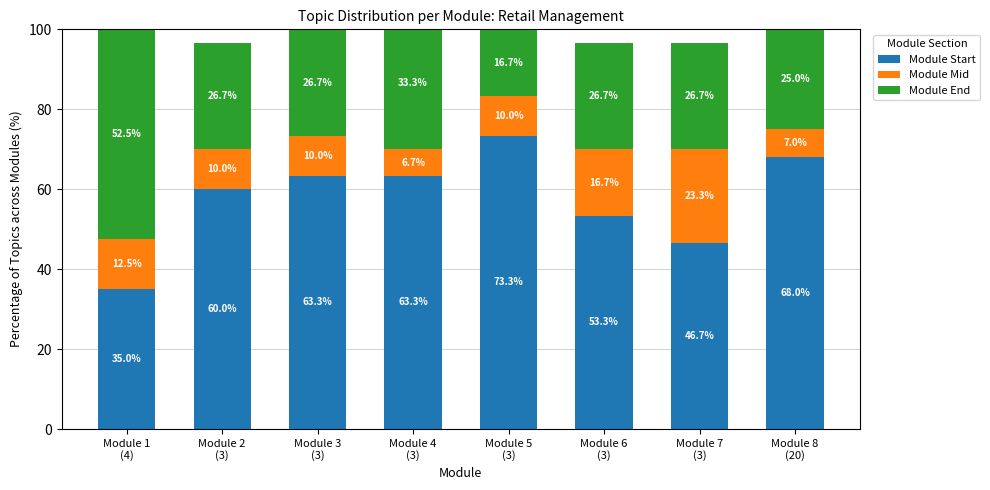

The value of Module Start at Module 1
(4) is 35.0. True or false?

True